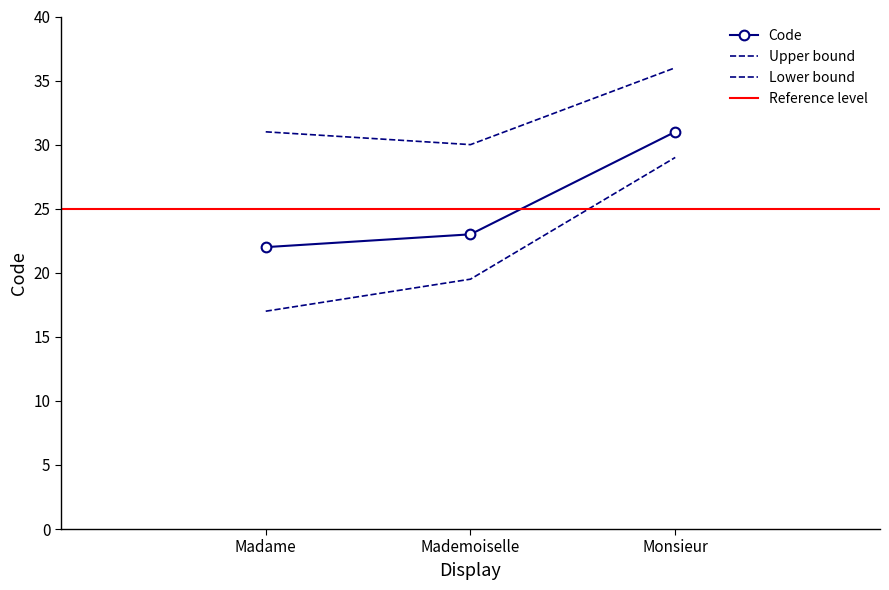

How many values are below 23?

1